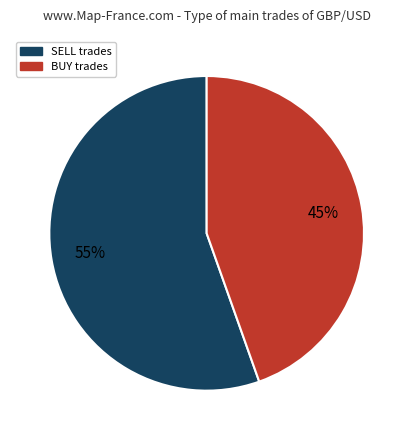

How many segments does this pie chart have?

2